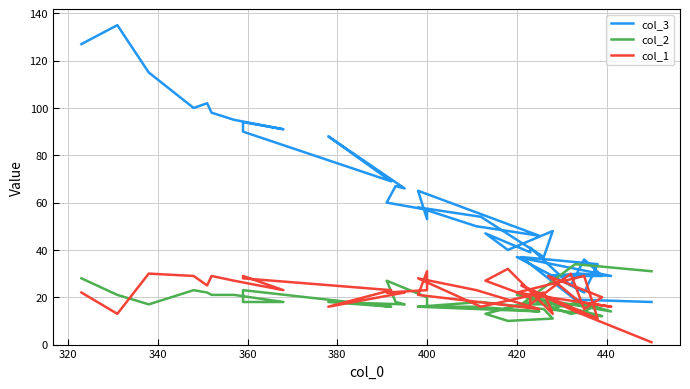

How many categories are shown in the chart?

40